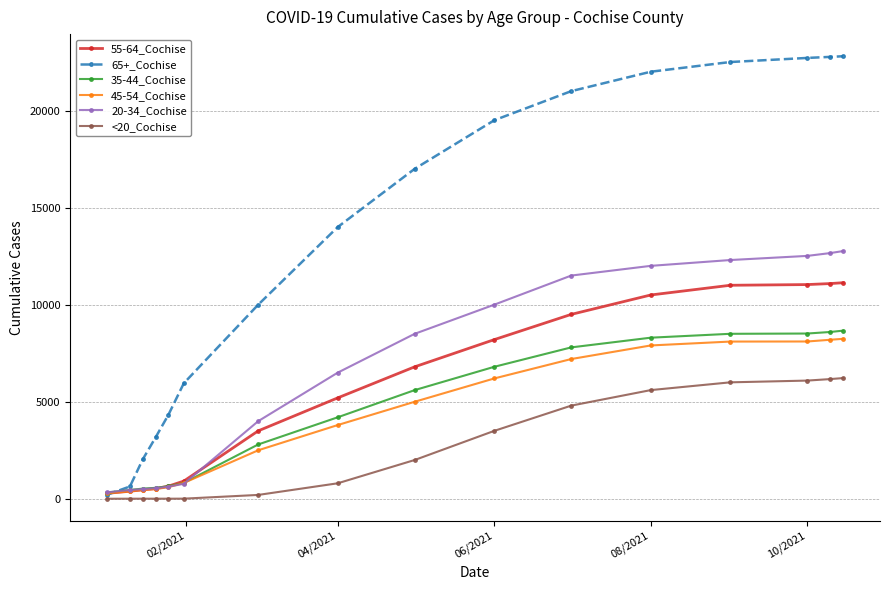

List the series in order of their peak value, lowest first.

<20_Cochise, 45-54_Cochise, 35-44_Cochise, 55-64_Cochise, 20-34_Cochise, 65+_Cochise